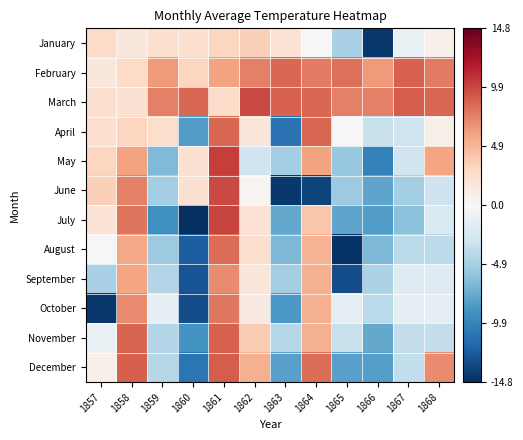

Count the number of data series in this chart.

12